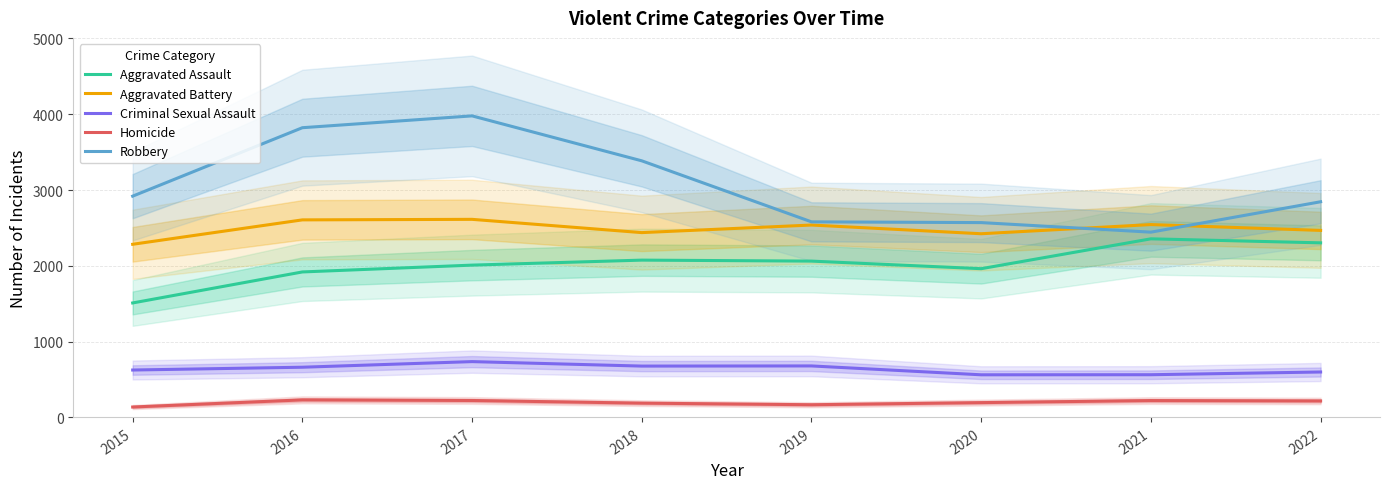

What is the difference between the maximum and minimum values in the Robbery series?

1534